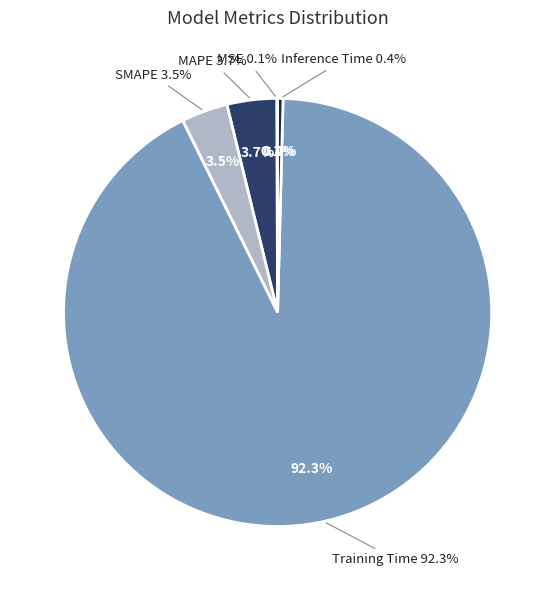

True or false: MSE accounts for 0% of the total.

True